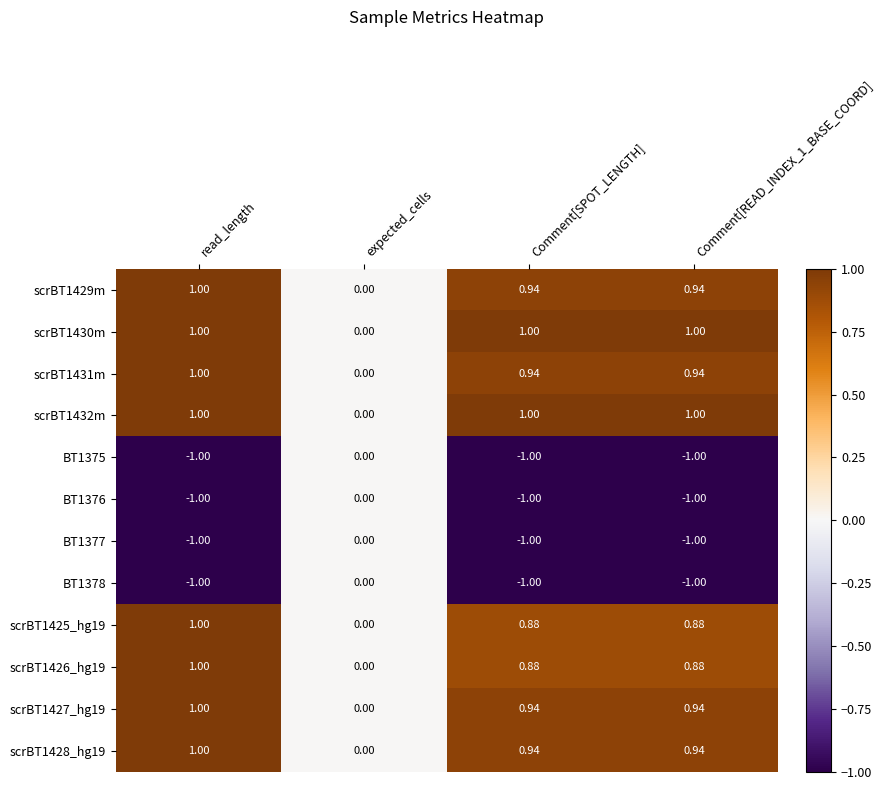

Is the value of scrBT1430m at expected_cells greater than the value of scrBT1429m at read_length?

No